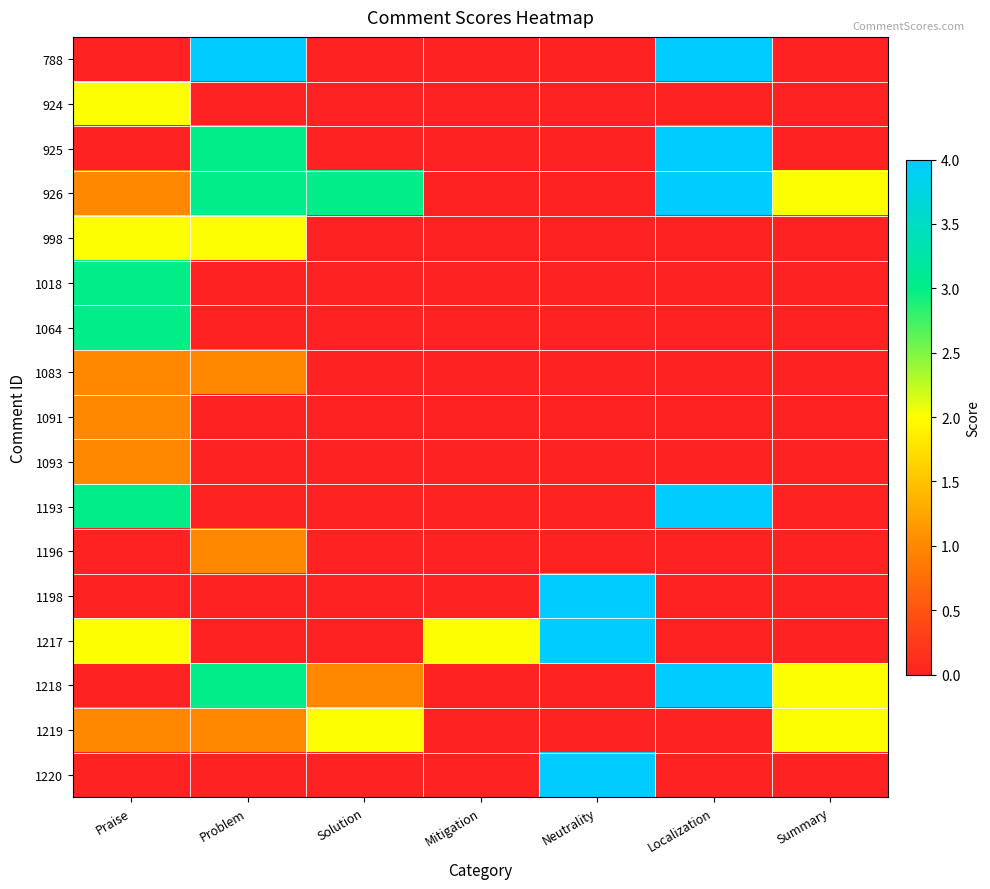

At how many categories does at least one series exceed 2?

5